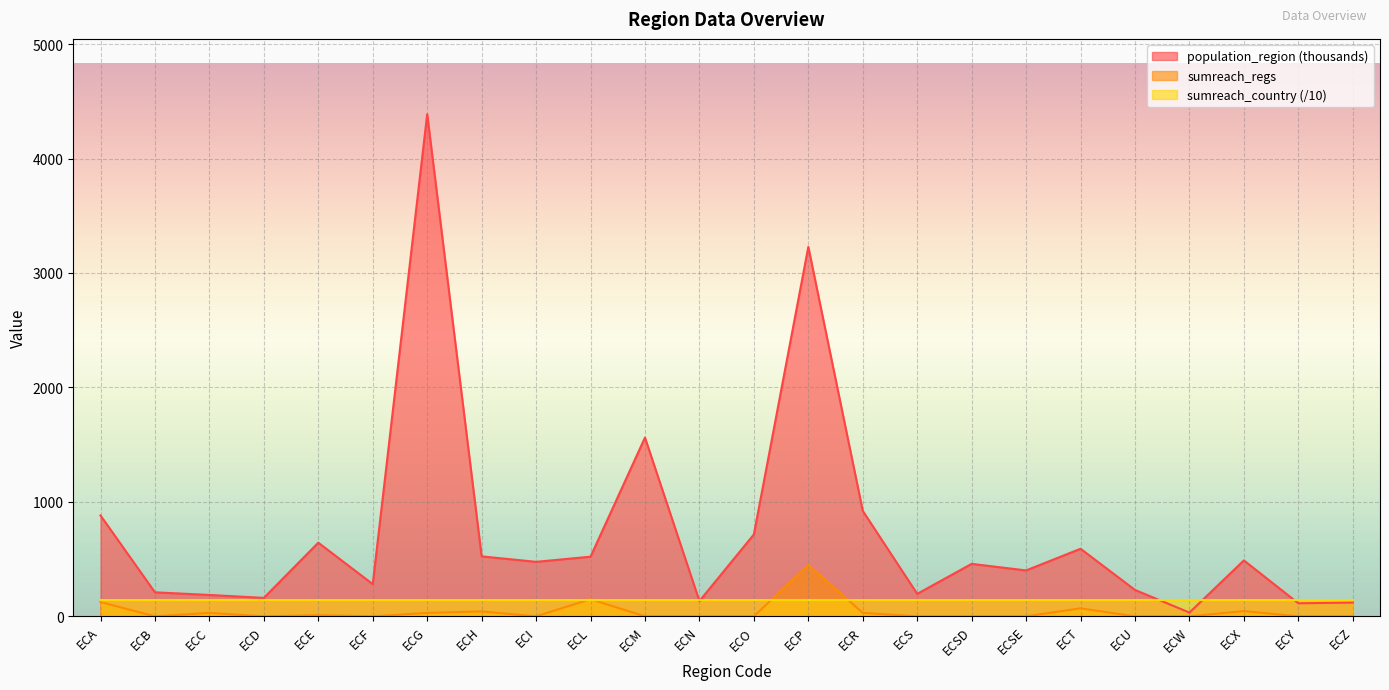

What is the highest value of the sumreach_country (/10) series?

147.0